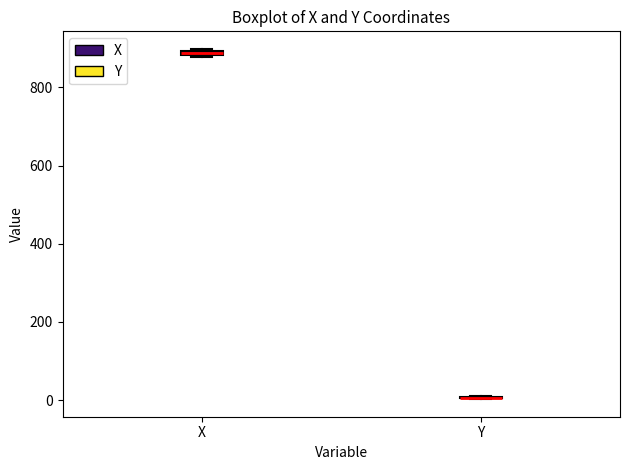

Where is the upper edge of the box for X on the y-axis? The values are not printed on the chart, so give them approximately, as read against the axis.

900